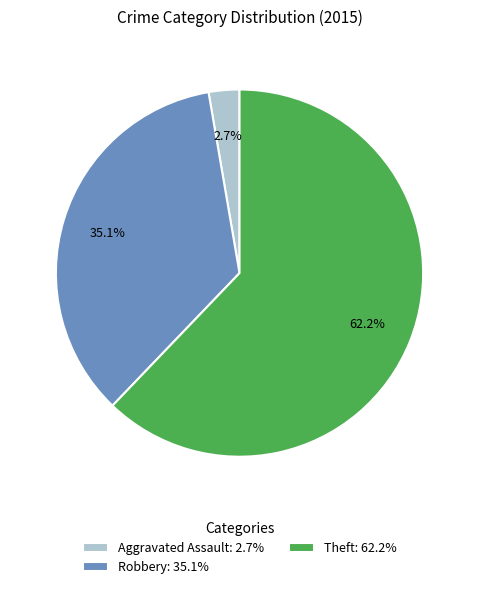

To the nearest percent, what is the average slice percentage?

33%